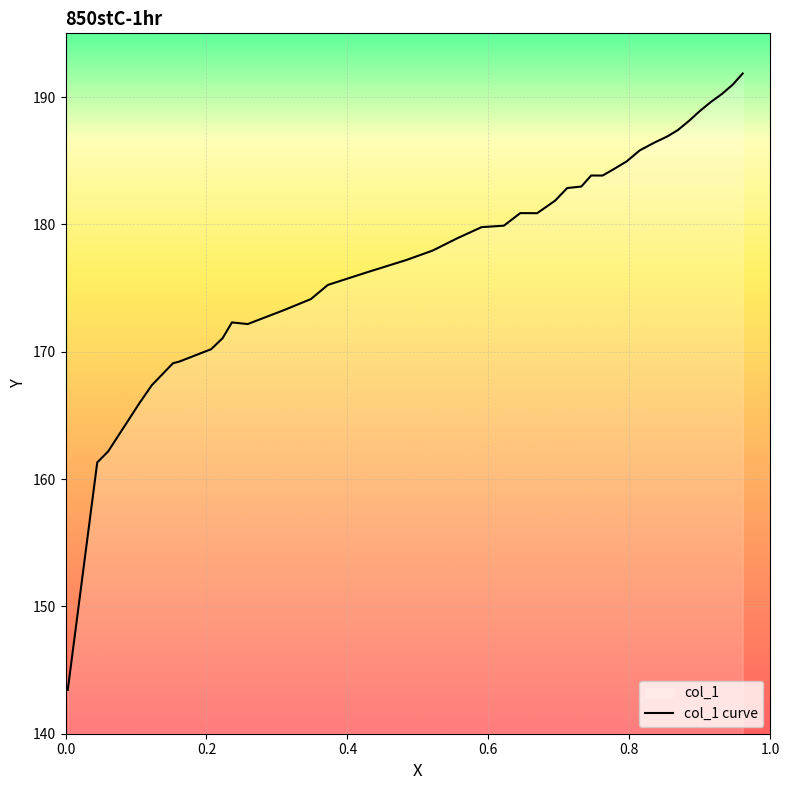

What is the difference between the maximum and minimum values?

48.4